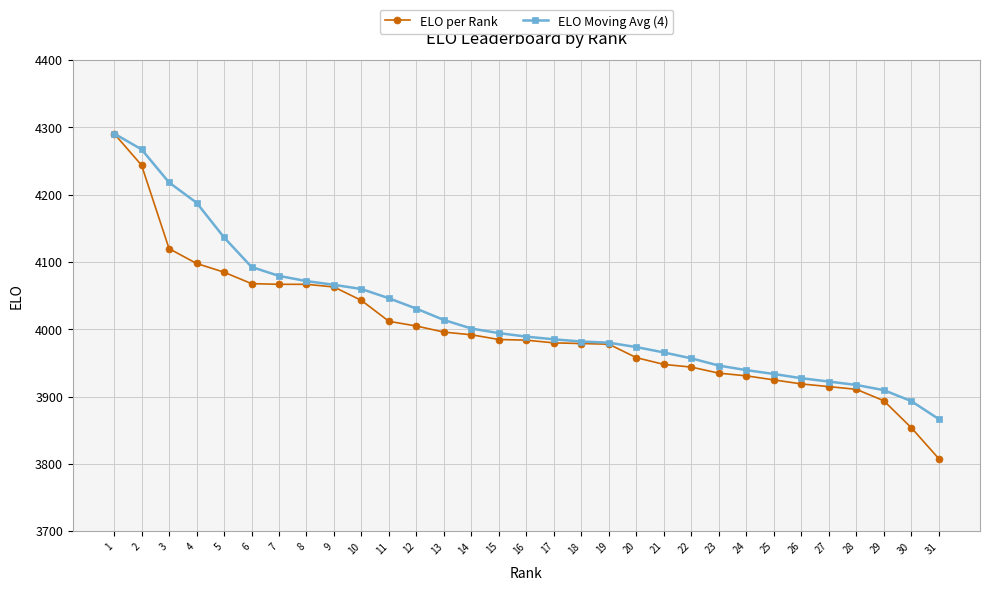

True or false: ELO Moving Avg (4) has a value of 3927.5 at 26.

True